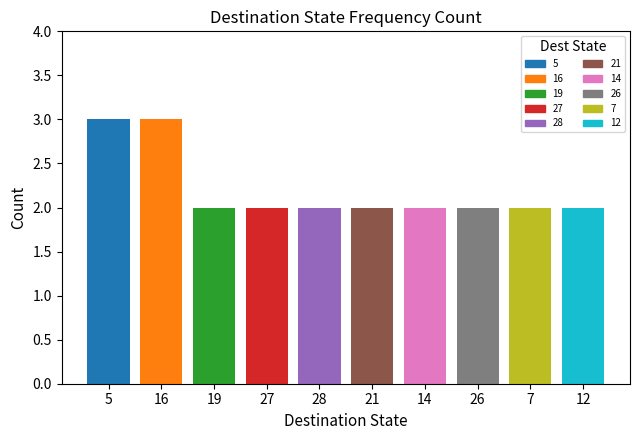

Reading left to right, extract all data points from this chart.

3	3	2	2	2	2	2	2	2	2